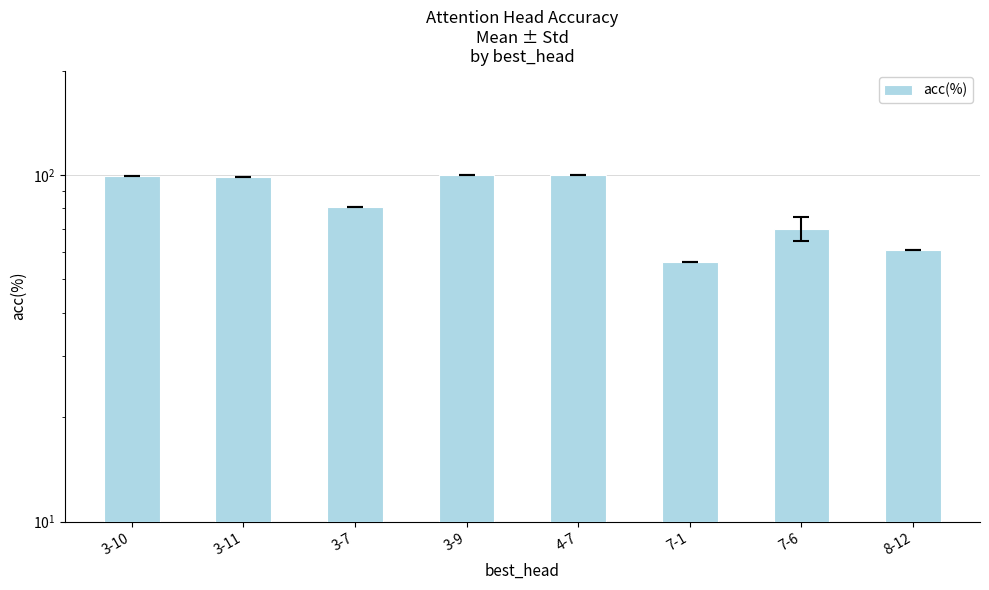

Rank the categories by value from lowest to highest.

7-1, 8-12, 7-6, 3-7, 3-11, 3-10, 4-7, 3-9